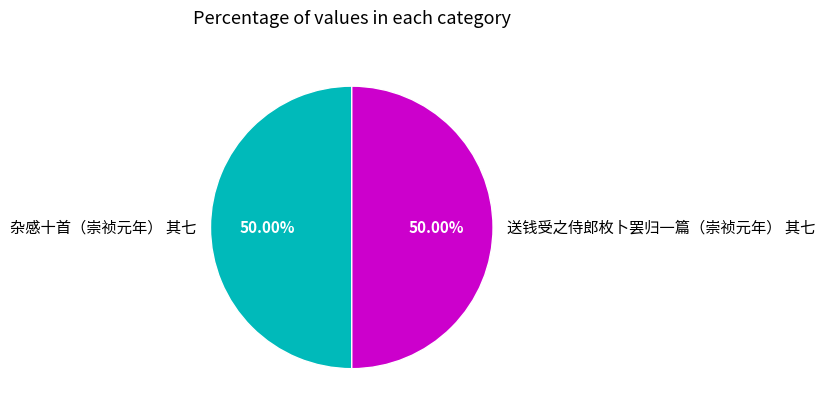

Count the number of slices in the pie.

2